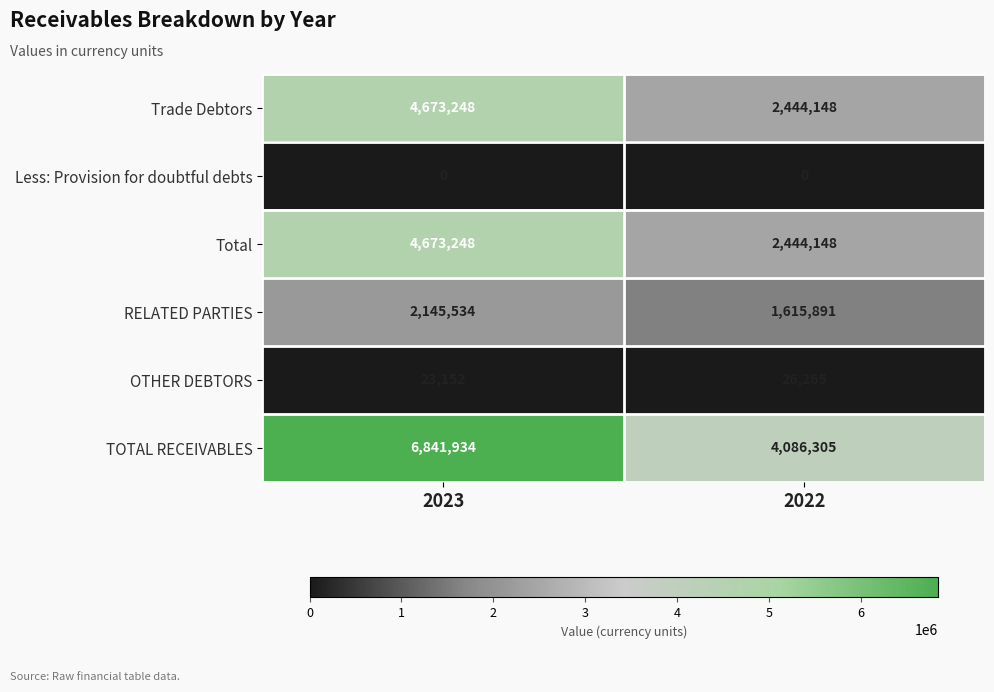

What is the spread (max minus min) of values at 2023?

6841934